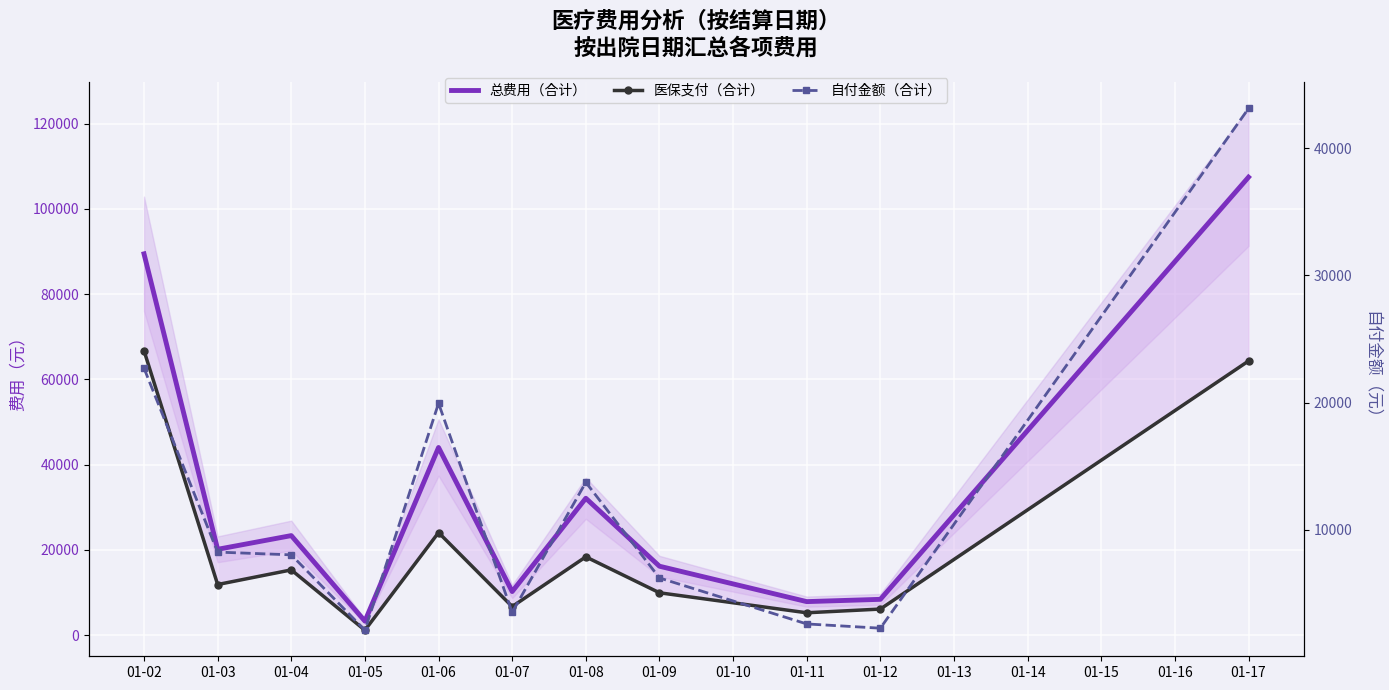

At which label is 医保支付（合计） closest to 33970?

01-06